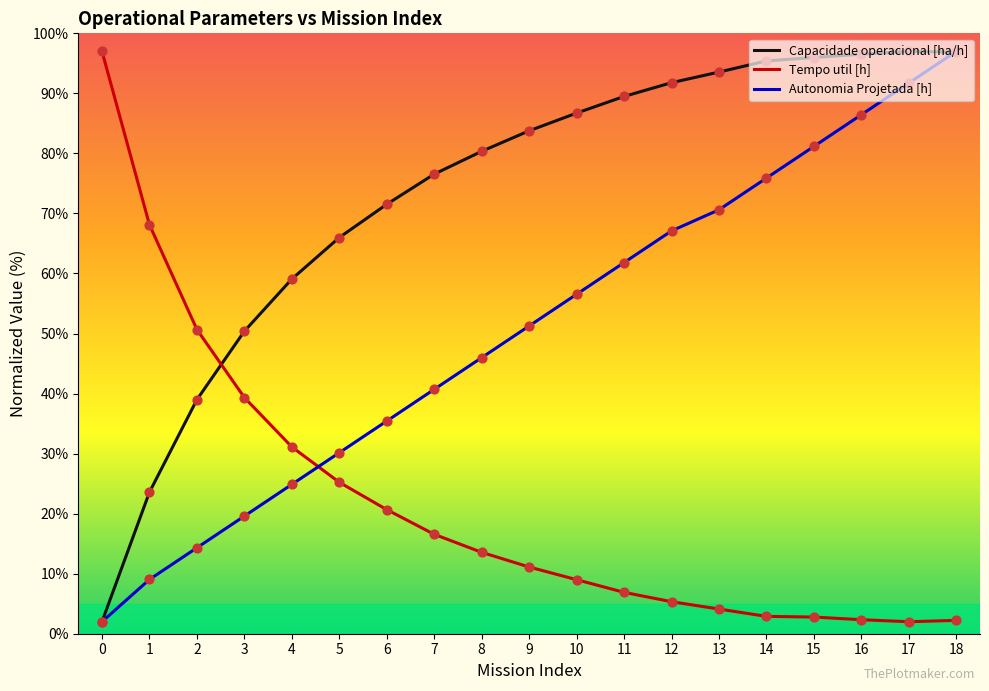

At how many categories does at least one series exceed 49?

19